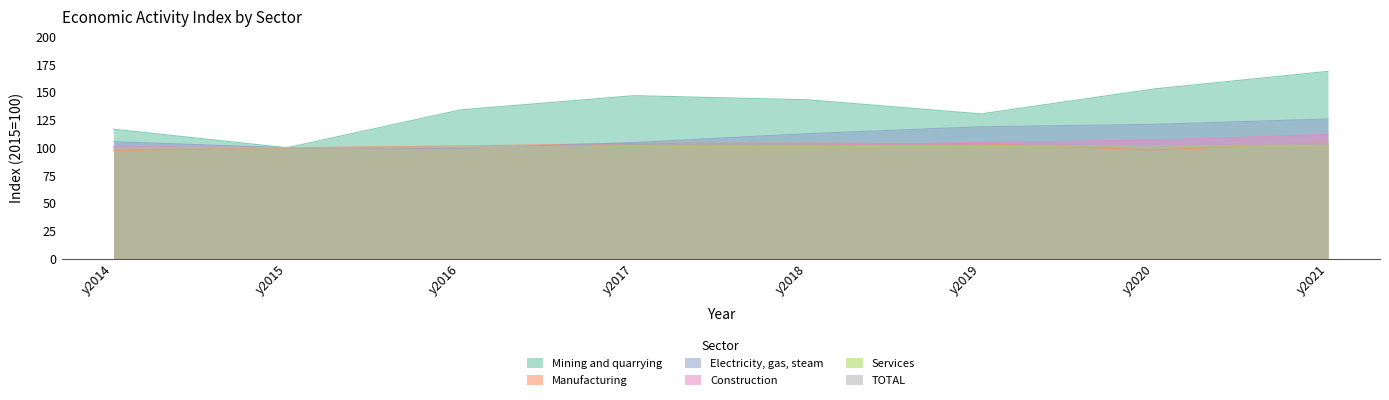

How many interior local valleys does the Mining and quarrying series have?

2